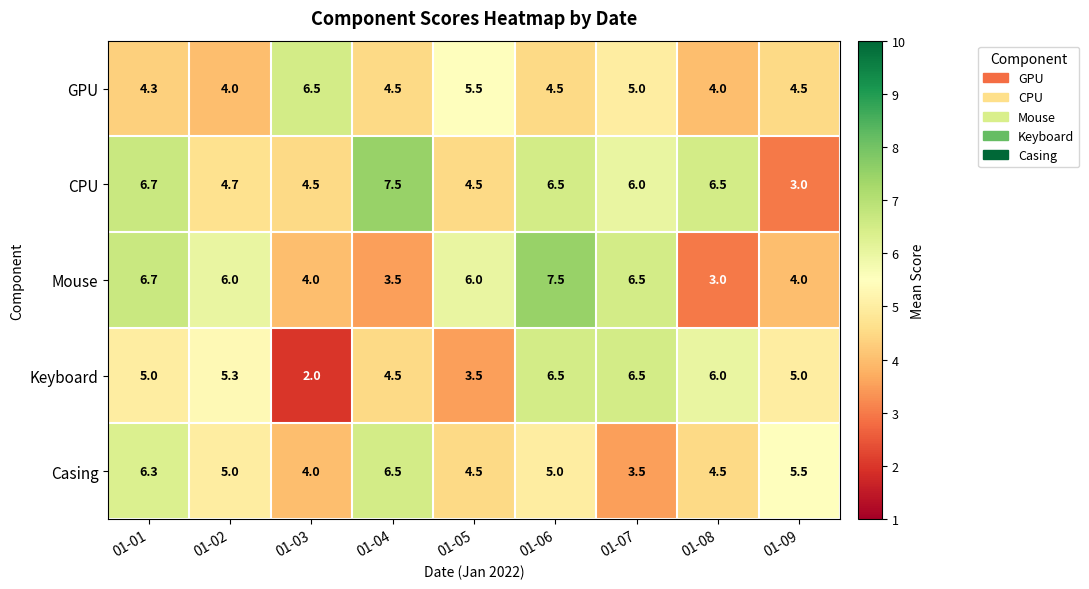

What is the difference between the maximum and minimum values in the Keyboard series?

4.5